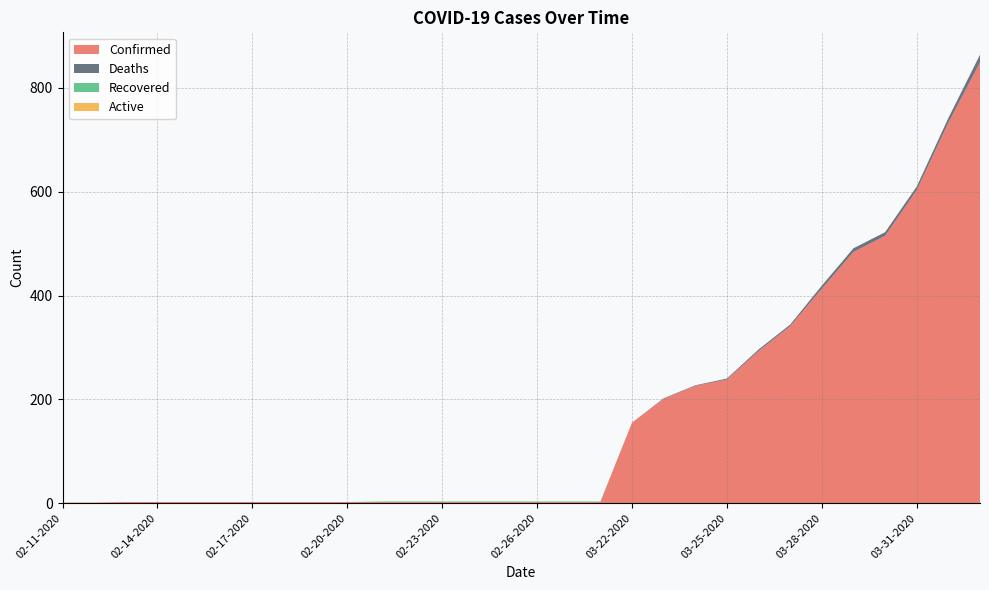

Reading right to left, transcribe all the data shown in this chart.

Confirmed: 849	733	603	515	484	413	341	293	238	226	201	155	2	2	2	2	2	2	2	2	2	2	2	2	2	2	2	2	1	1
Deaths: 15	9	7	7	7	6	3	3	2	1	1	0	0	0	0	0	0	0	0	0	0	0	0	0	0	0	0	0	0	0
Recovered: 0	0	0	0	0	0	0	0	0	0	0	0	1	1	1	1	1	1	1	1	0	0	0	0	0	0	0	0	0	0
Active: 0	0	0	0	0	0	0	0	0	0	0	0	0	0	0	0	0	0	0	0	0	0	0	0	0	0	0	0	0	0